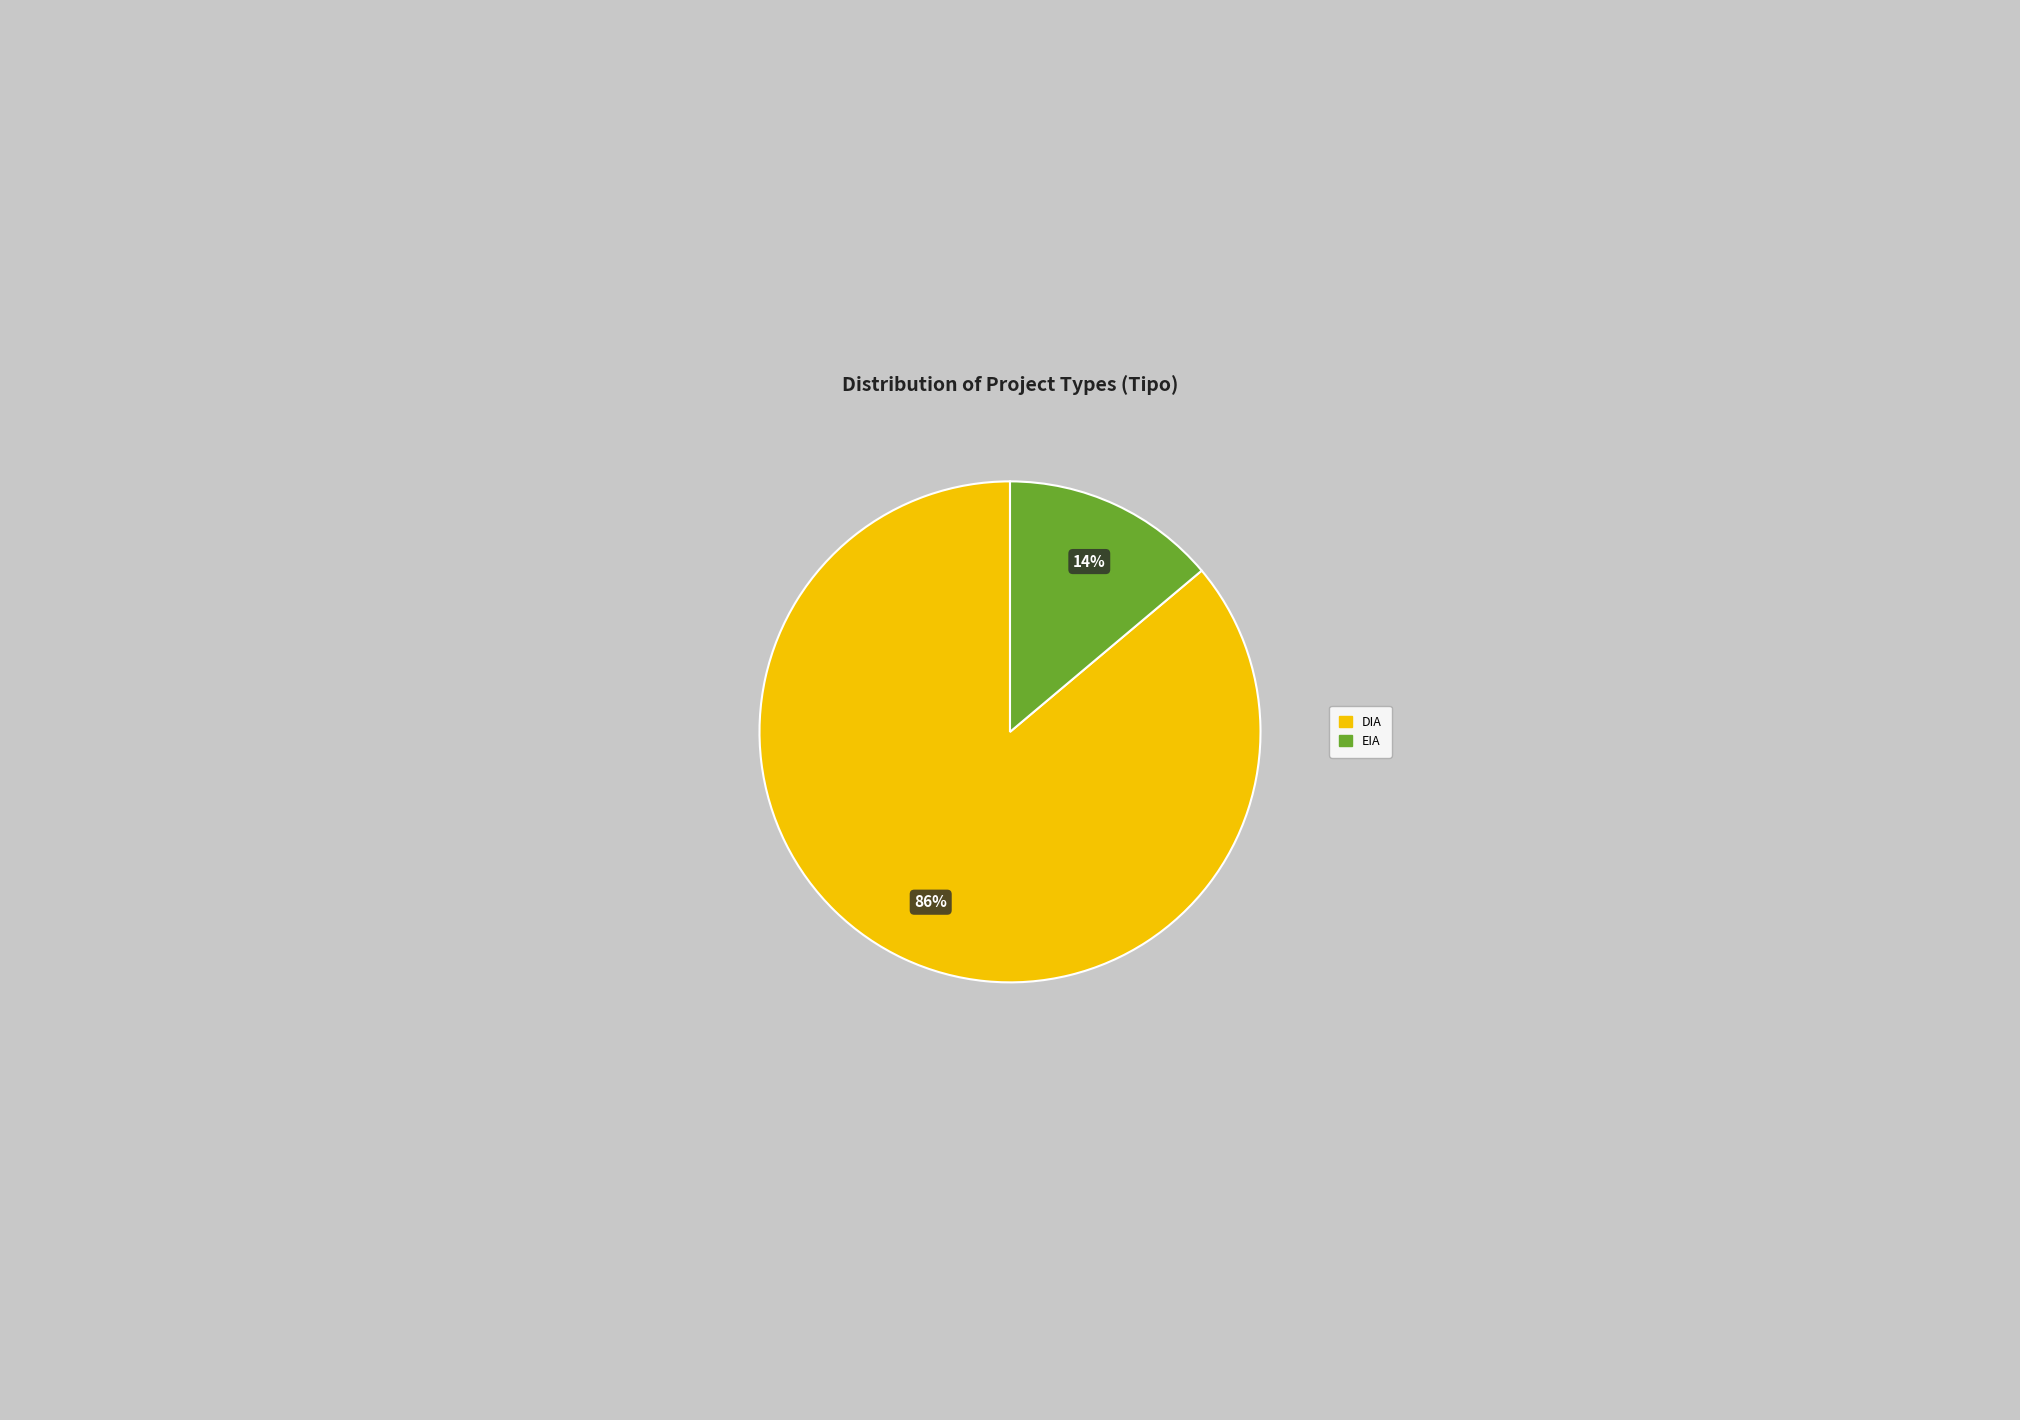

To the nearest percent, what is the difference between the EIA and DIA slice percentages?

72%